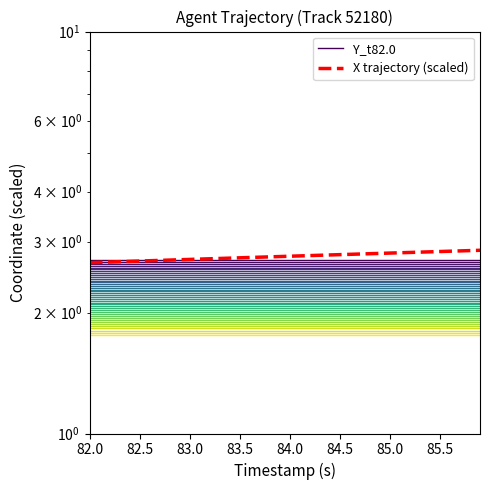

Where is the data nearest to the value 2?

82.0